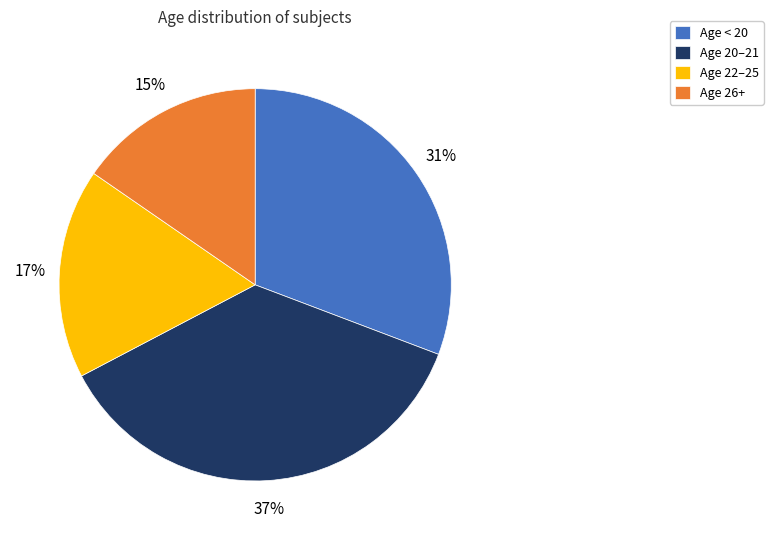

To the nearest percent, what is the average slice percentage?

25%